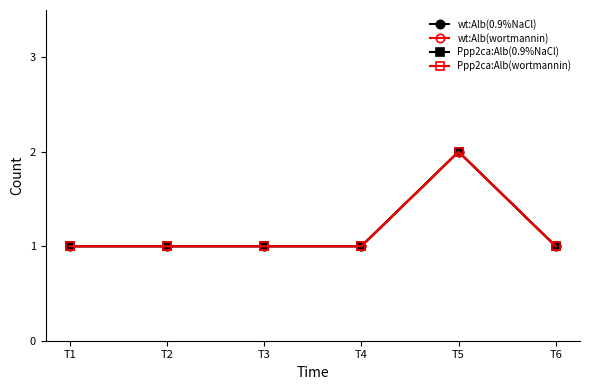

How many lines are shown in the chart?

4